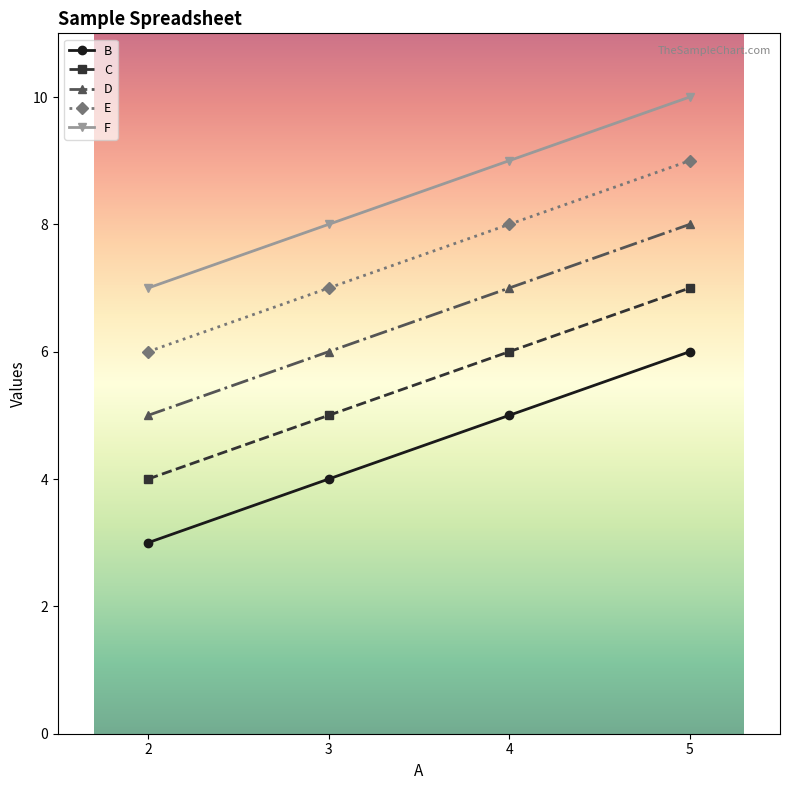

Rank the categories by D value from lowest to highest.

2, 3, 4, 5